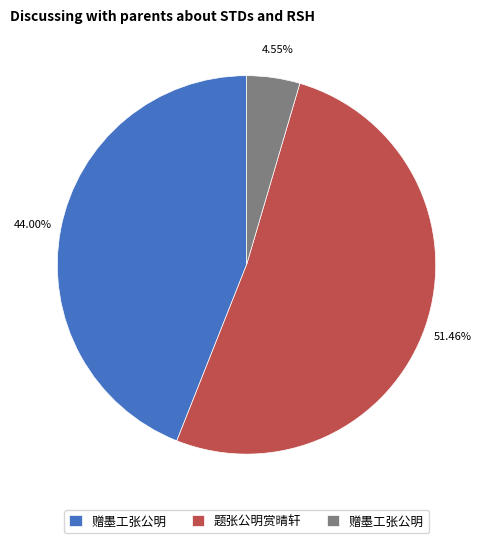

Is there any slice that represents more than half of the pie?

Yes